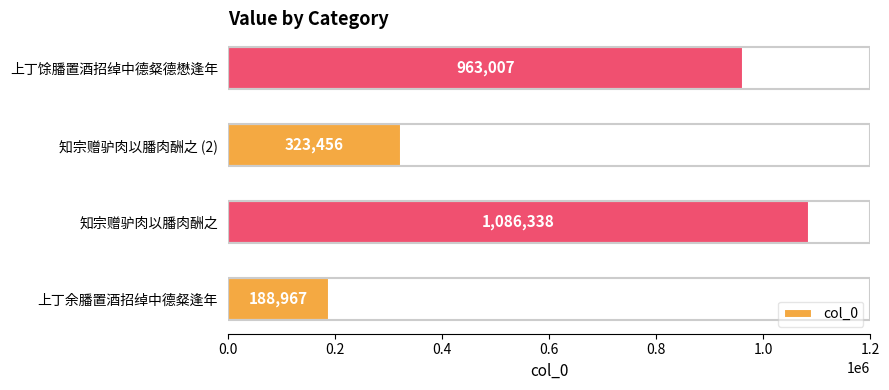

Approximately how many times larger is the value at 知宗赠驴肉以膰肉酬之 compared to 上丁馀膰置酒招绰中德粲德懋逢年?

1.1